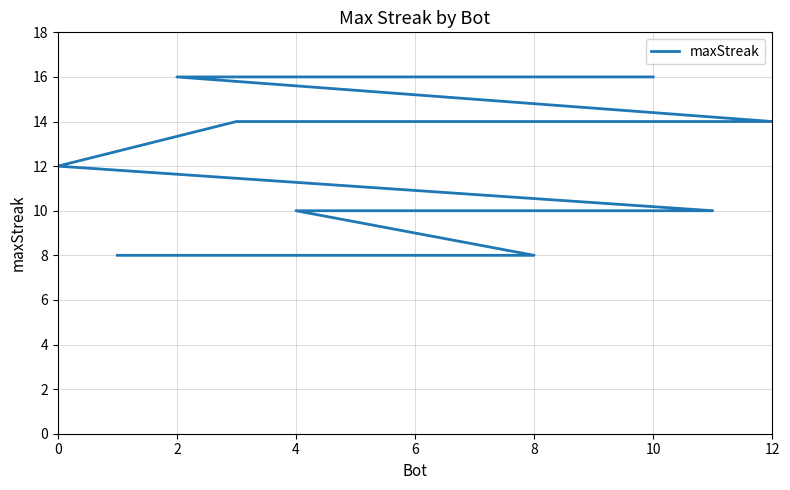

How many lines are shown in the chart?

1